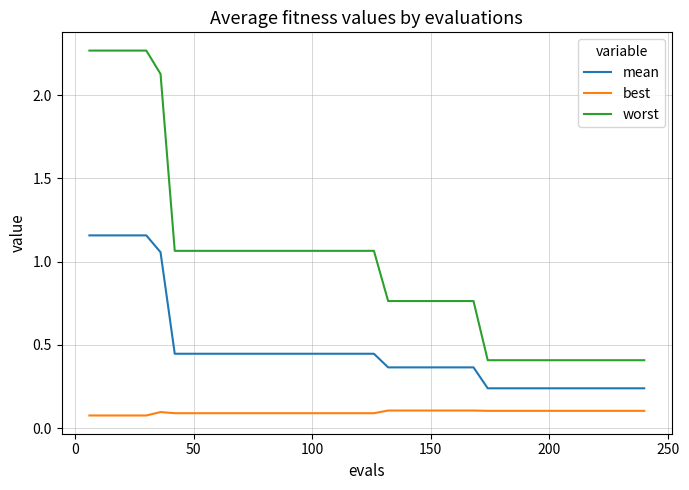

What is the difference between the maximum and minimum values in the worst series?

1.9